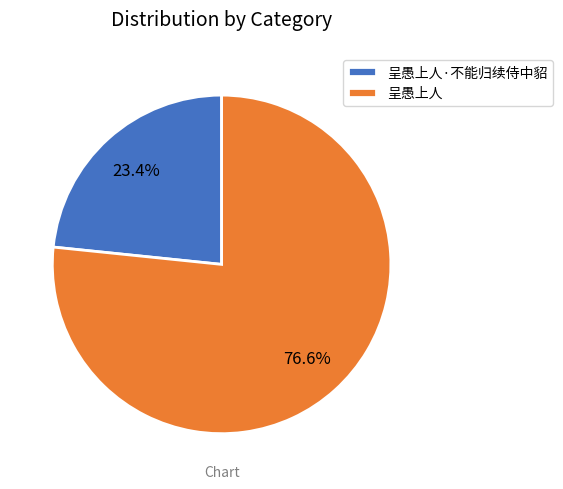

True or false: 呈愚上人·不能归续侍中貂 accounts for 9% of the total.

False